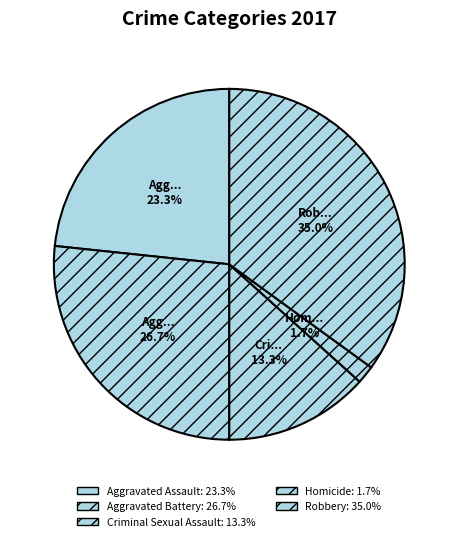

True or false: Aggravated Assault accounts for 15% of the total.

False